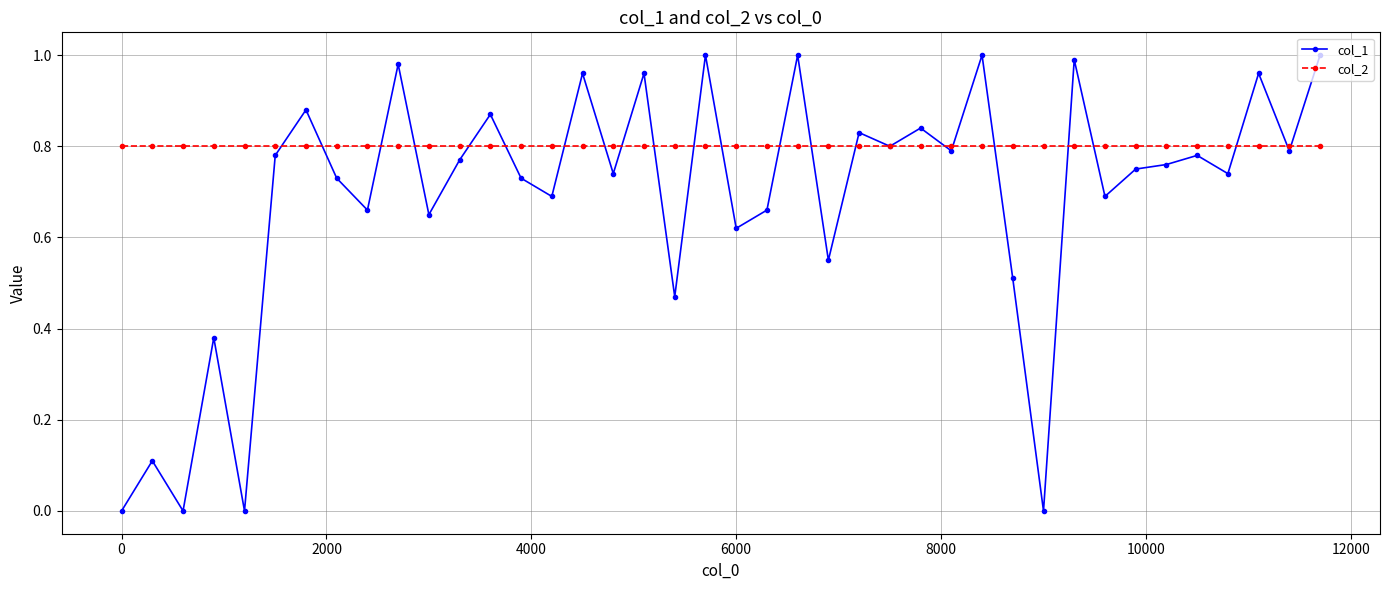

Which series has the largest range (max minus min)?

col_1